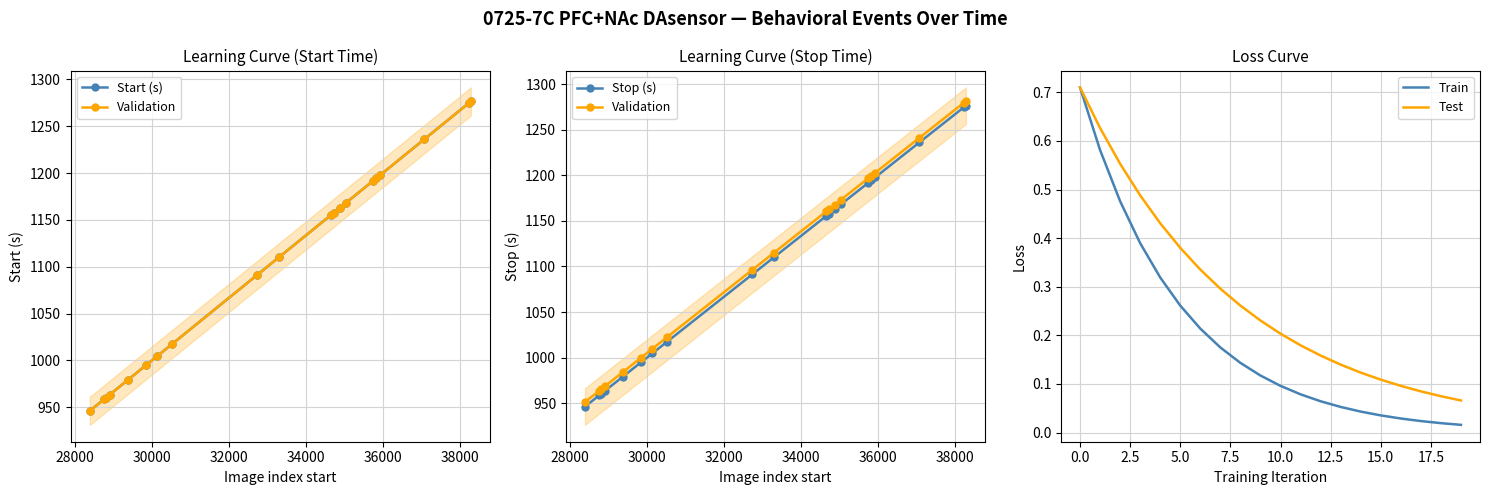

What is the difference between the maximum and minimum values in the Validation series?

330.0